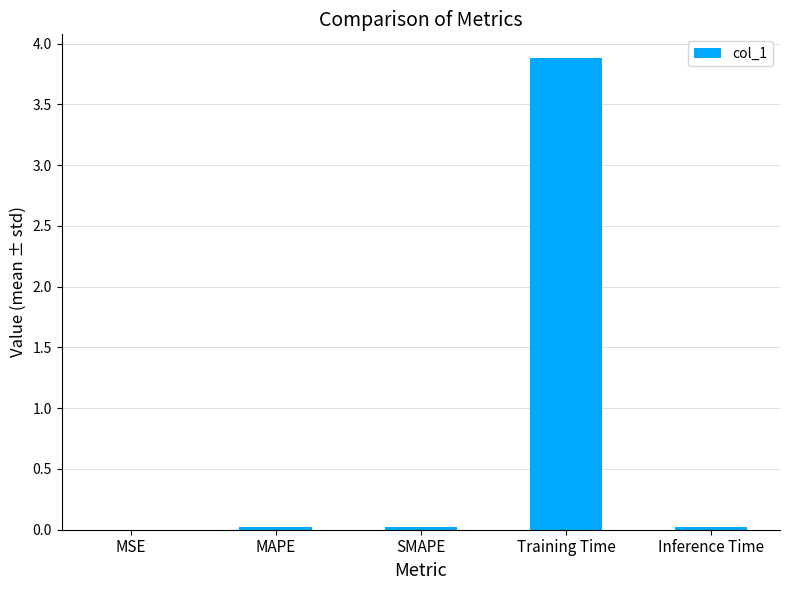

Which category has the highest value across all series?

Training Time